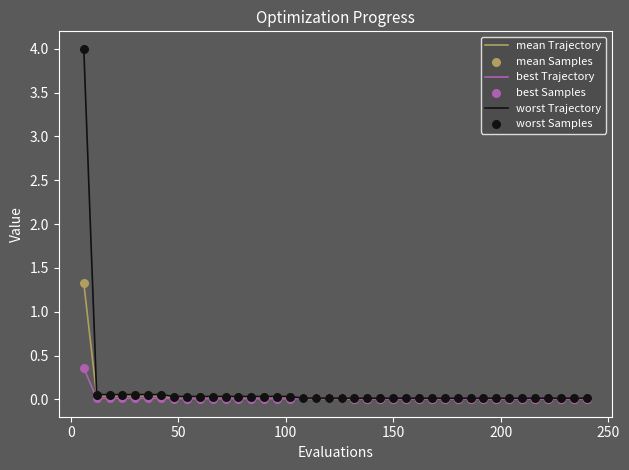

Which series has the largest range (max minus min)?

worst Trajectory